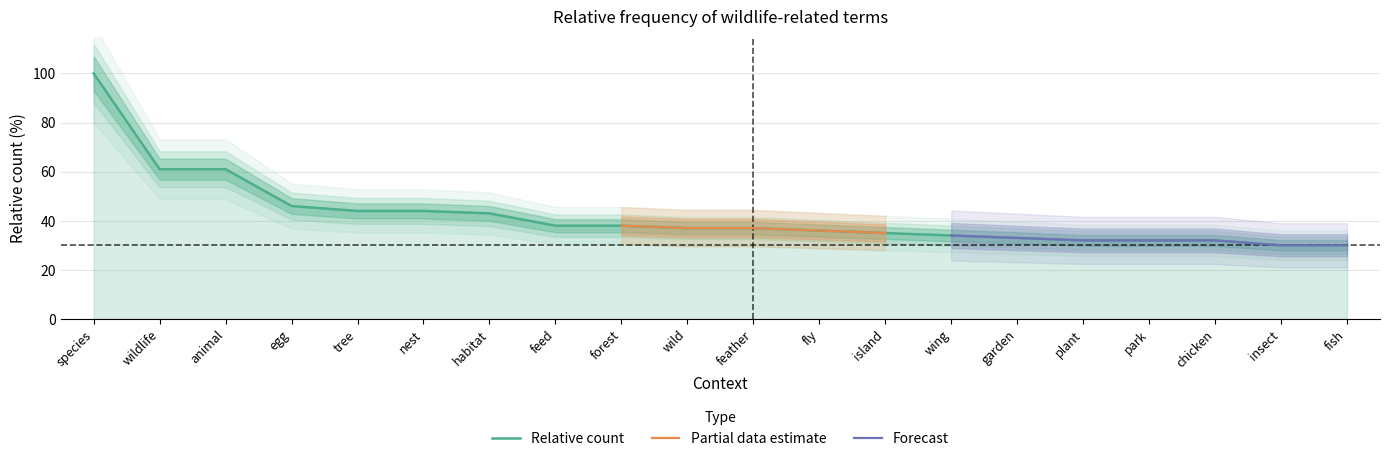

What is the difference between the maximum and minimum values?

70